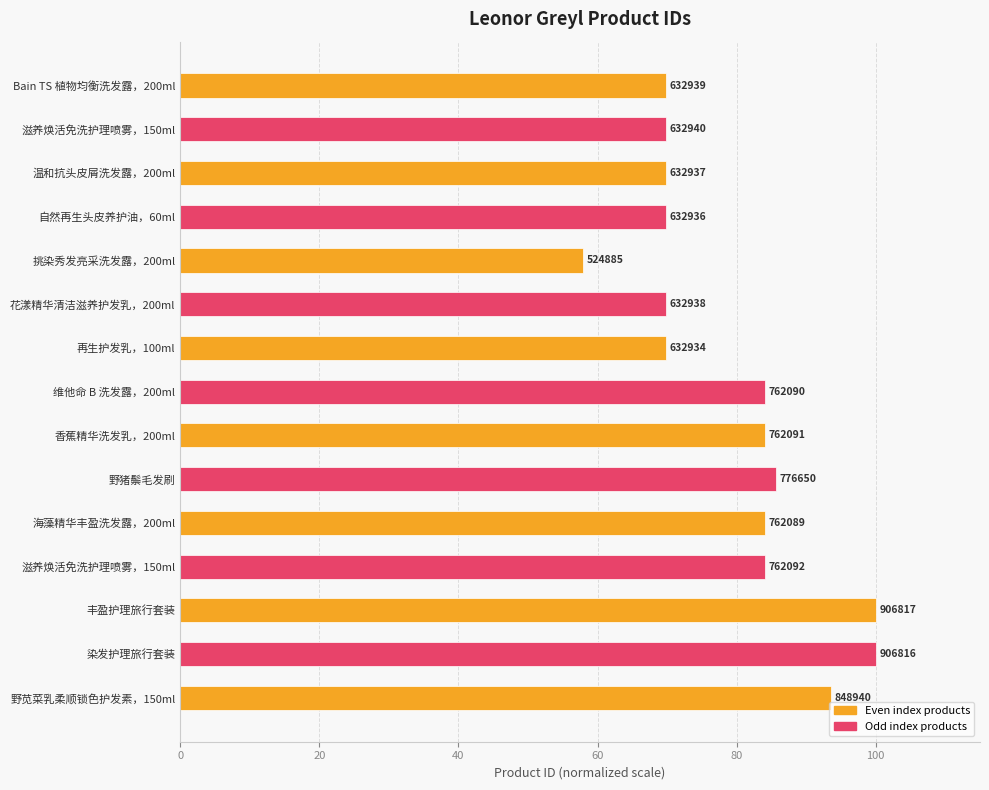

Does the chart contain any negative values?

No